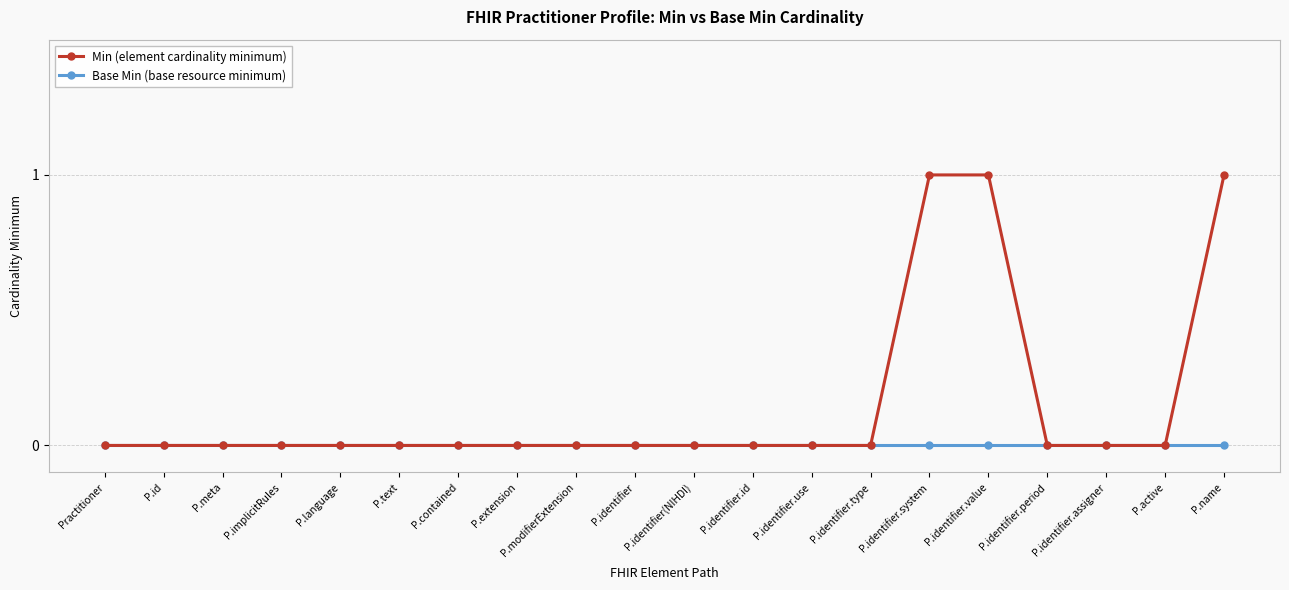

Rank the series by their average value, from highest to lowest.

Min (element cardinality minimum), Base Min (base resource minimum)